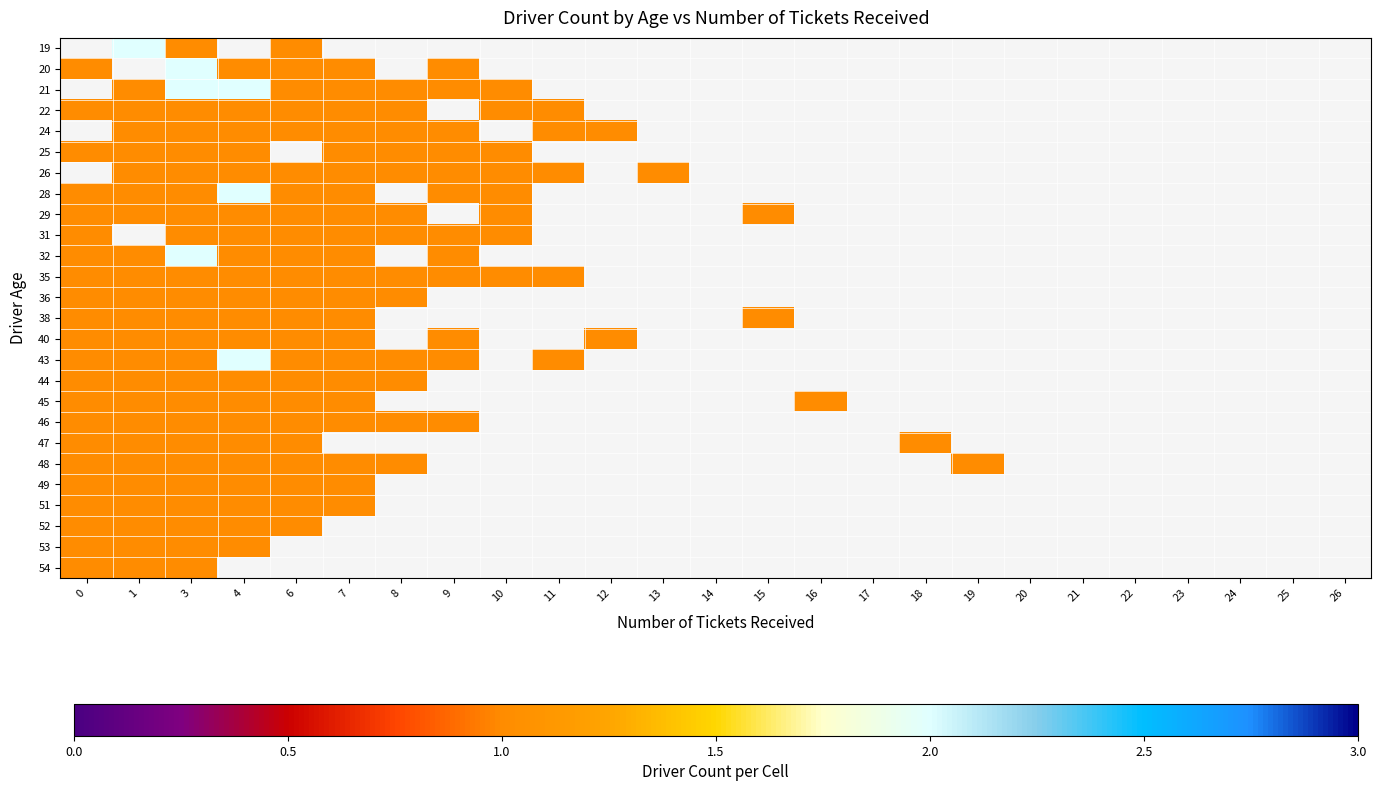

Which category has the highest value across all series?

1